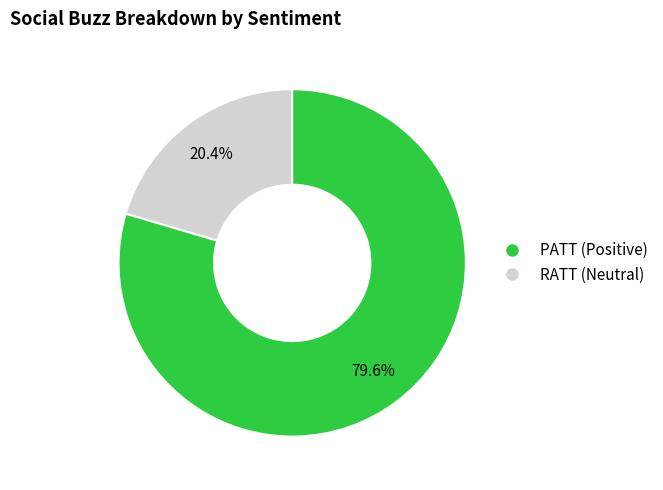

How many segments does this pie chart have?

2